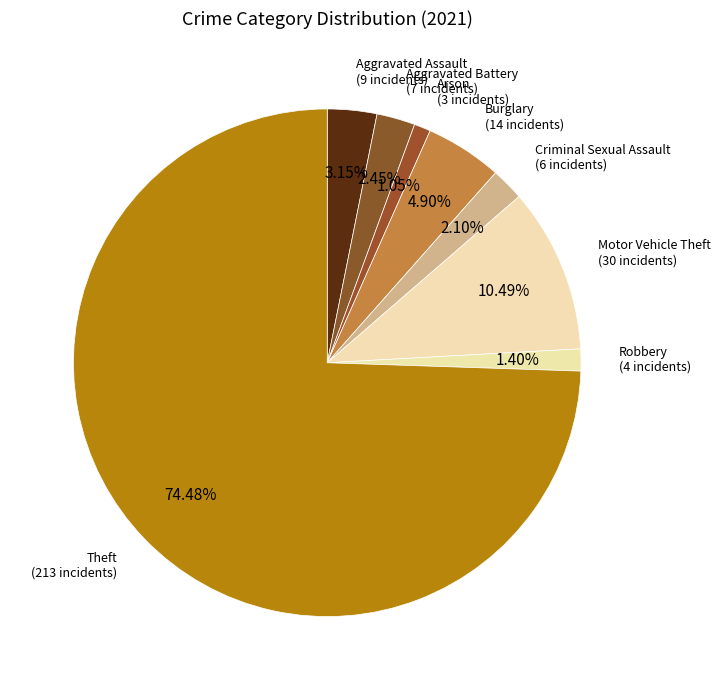

What is the largest slice in the pie chart?

Theft